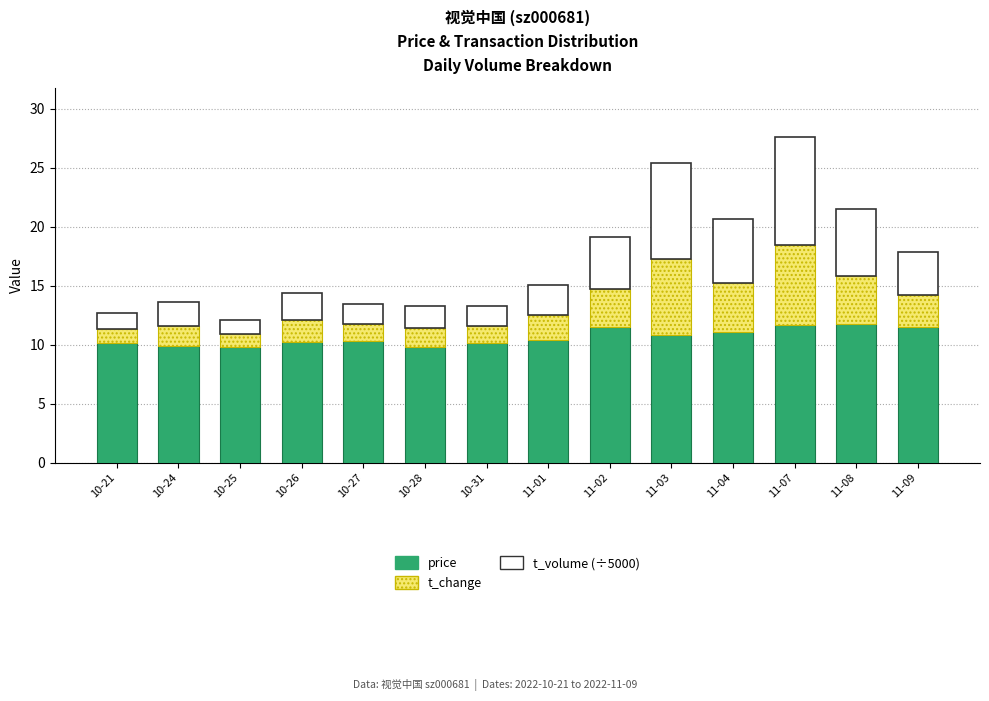

True or false: price has a value of 11.1 at 11-04.

True